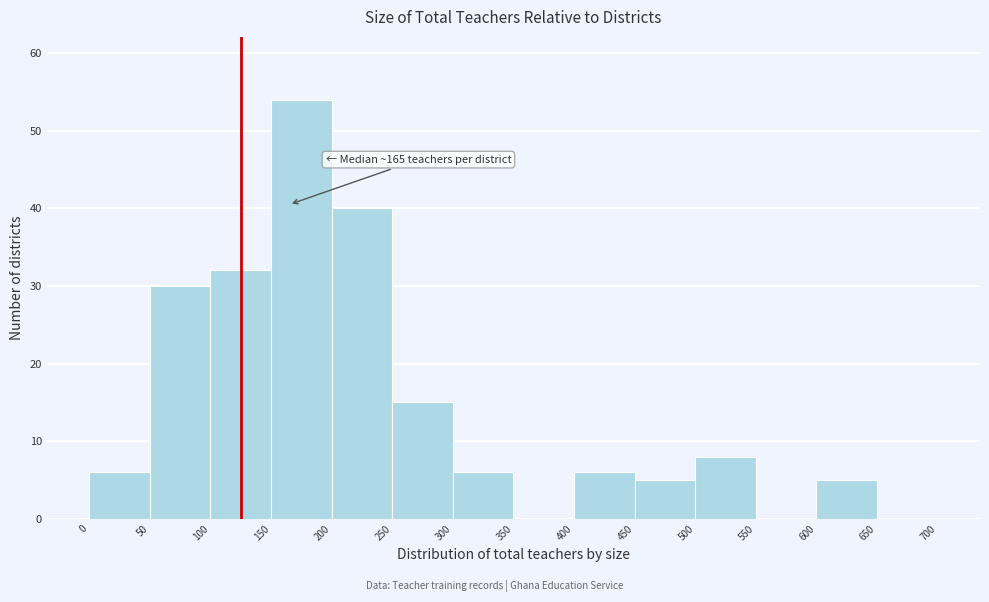

Which range on the x-axis has the tallest bar?

150 to 200